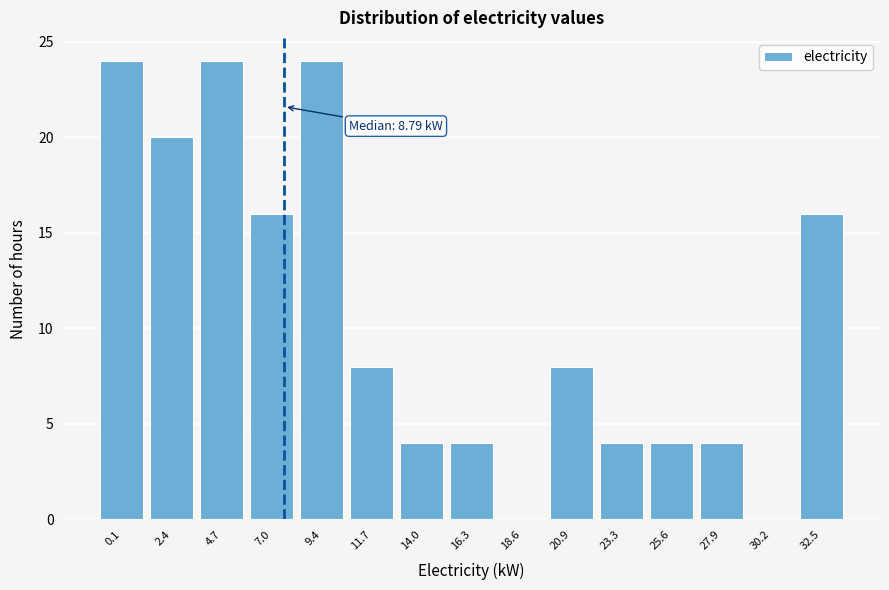

Reading left to right, what are all the values shown in this chart?

0.1=24	2.4=20	4.7=24	7.0=16	9.4=24	11.7=8	14.0=4	16.3=4	18.6=0	20.9=8	23.3=4	25.6=4	27.9=4	30.2=0	32.5=16